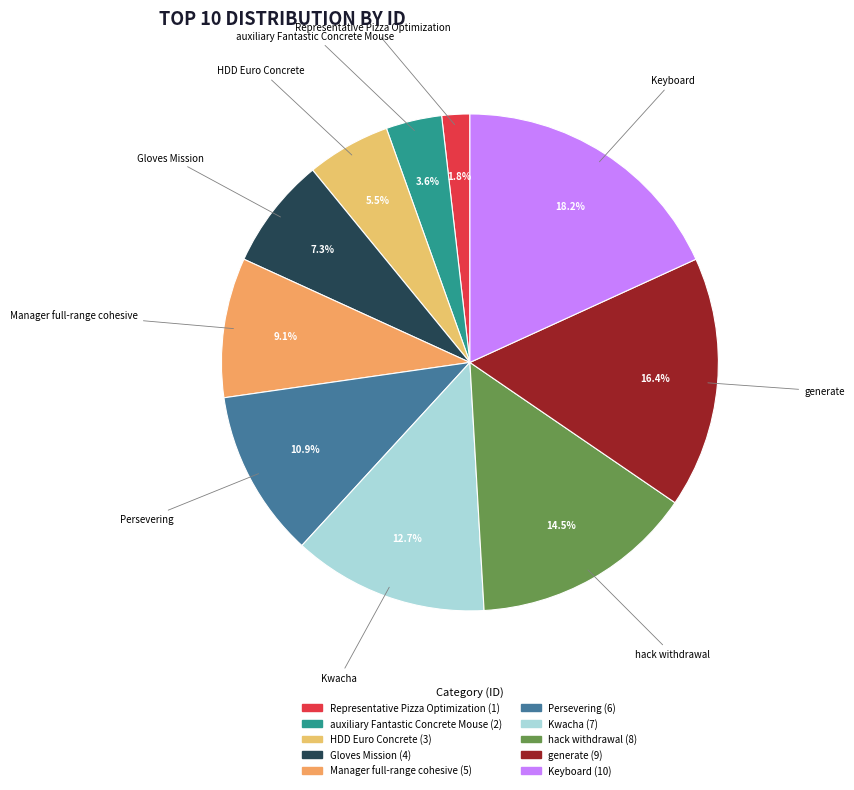

What is the total percentage of Persevering and generate?

27.3%